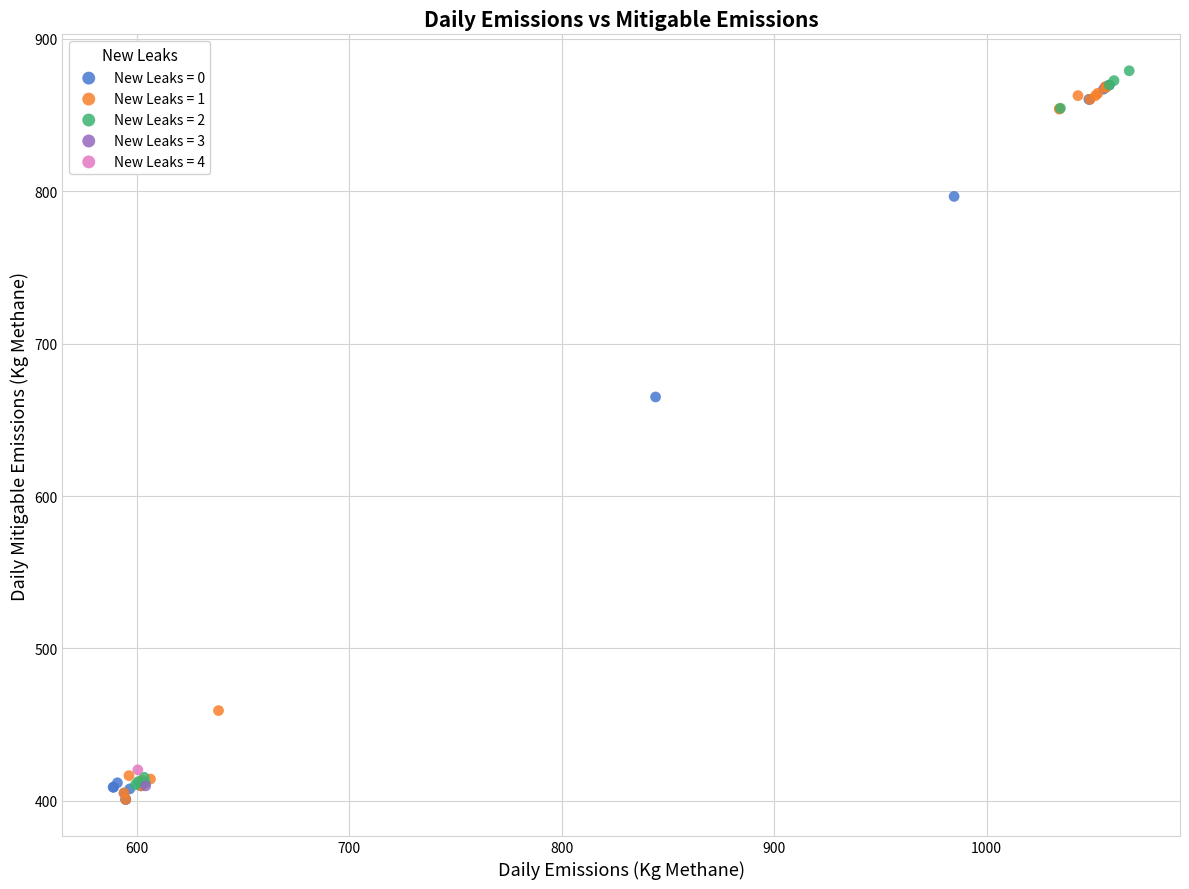

What are all the series names shown in the legend?

New Leaks = 0, New Leaks = 1, New Leaks = 2, New Leaks = 3, New Leaks = 4